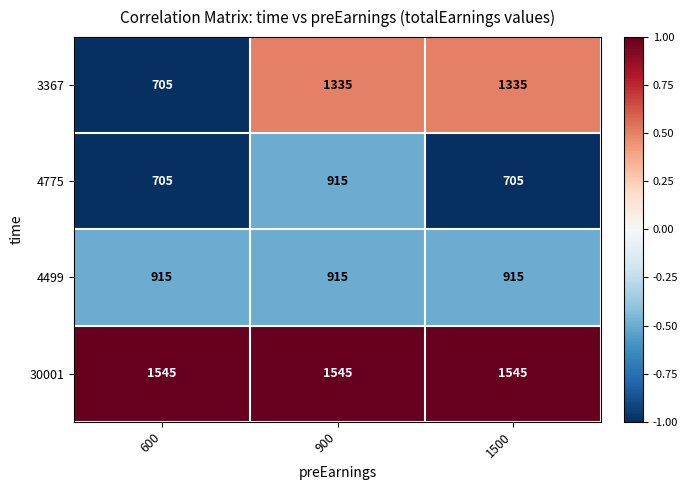

Which series has the largest range (max minus min)?

3367